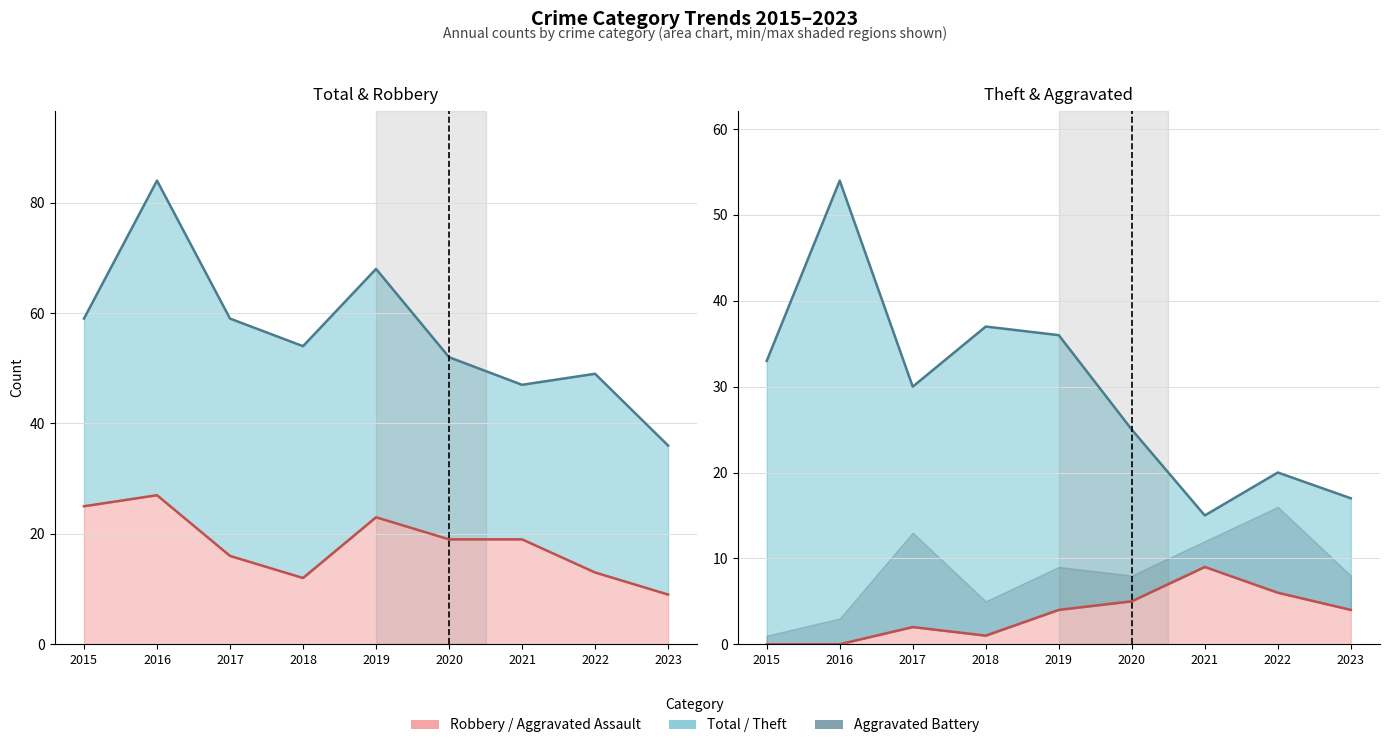

What is the approximate value of Theft at 2023?

17